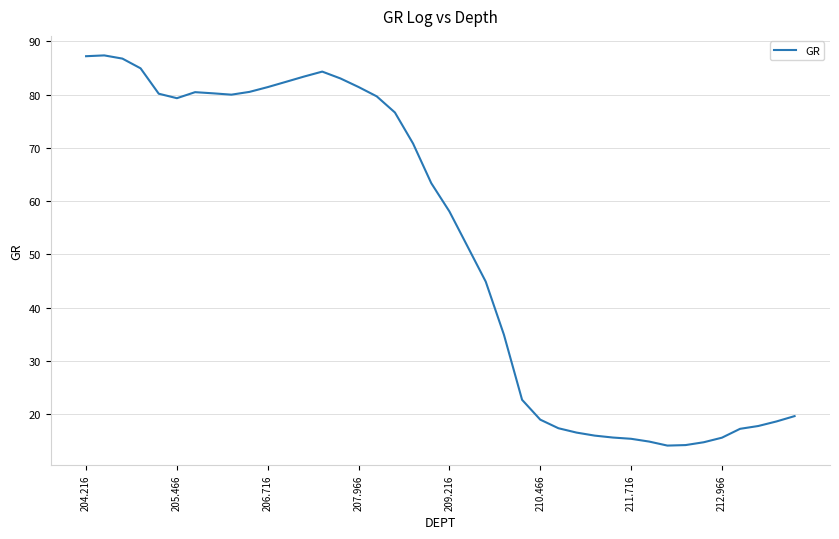

What is the maximum value shown in the chart?

87.3